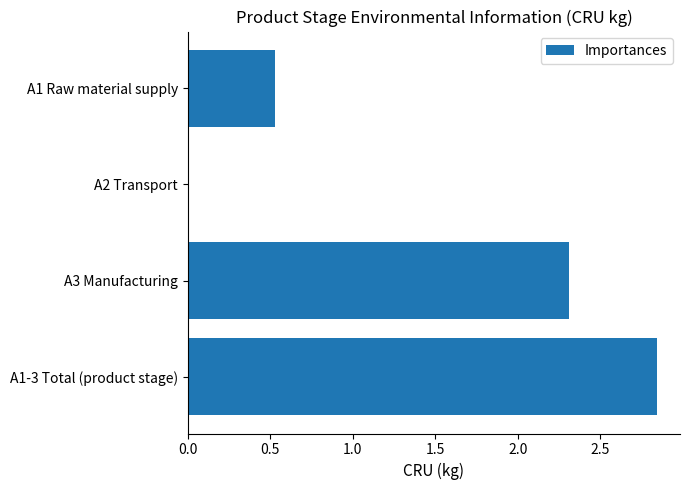

The value at A1 Raw material supply is 0.9. True or false?

False